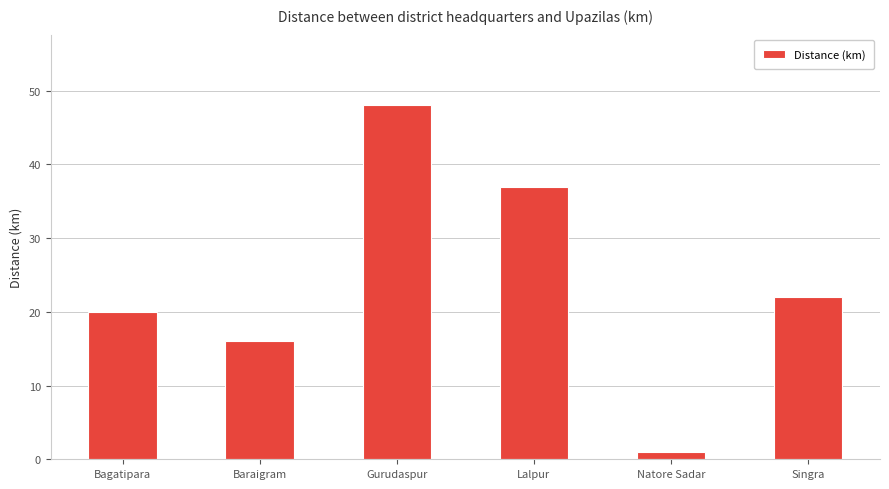

Reading left to right, transcribe all the data shown in this chart.

Bagatipara=20	Baraigram=16	Gurudaspur=48	Lalpur=37	Natore Sadar=1	Singra=22